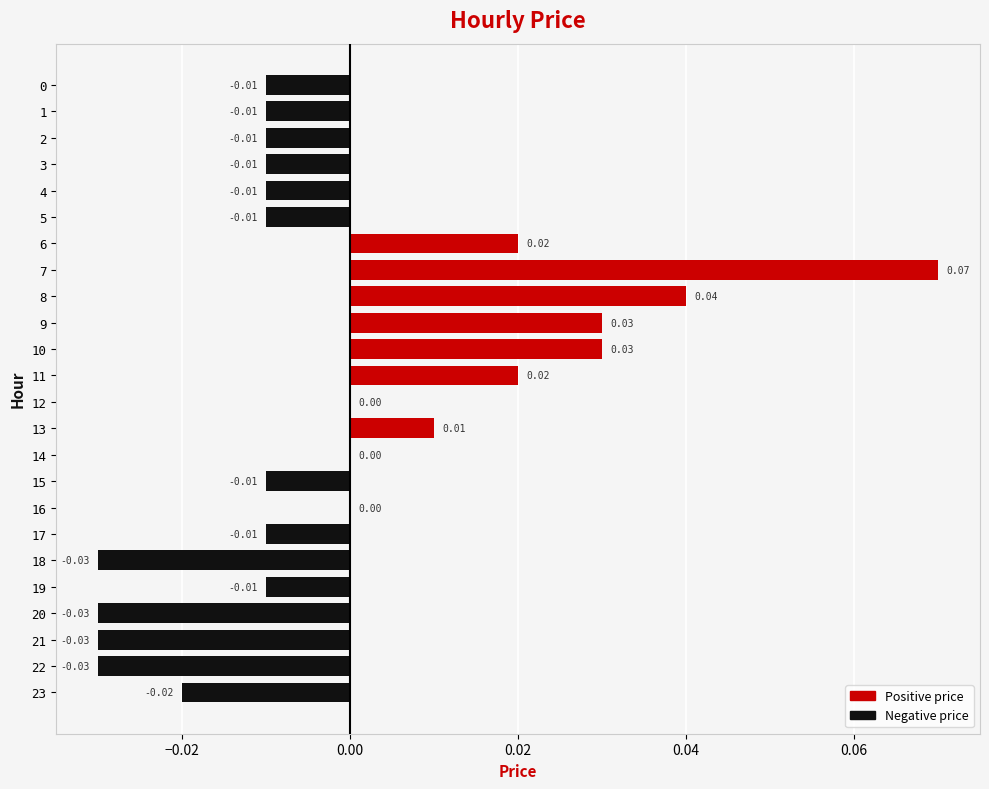

Which has a higher value, 18 or 17?

17